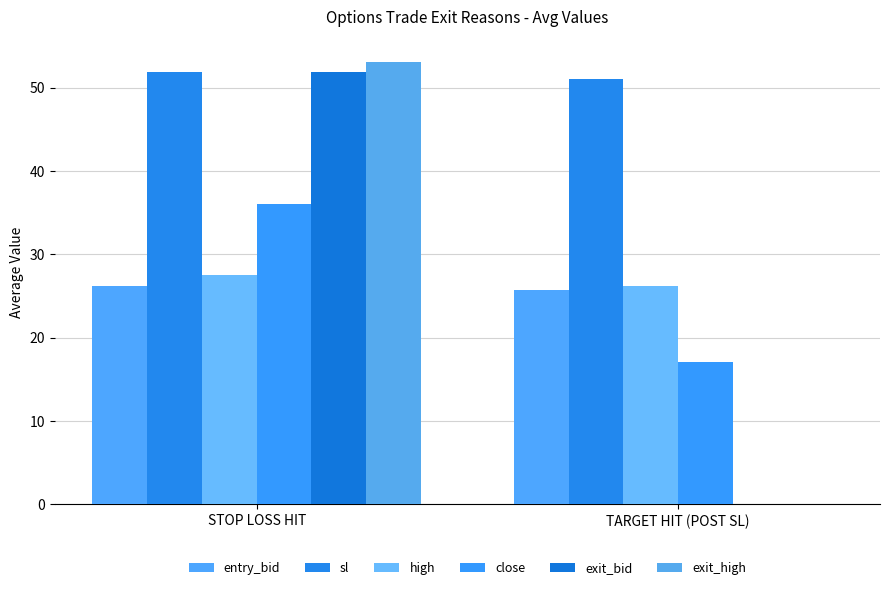

What are all the series names shown in the legend?

entry_bid, sl, high, close, exit_bid, exit_high